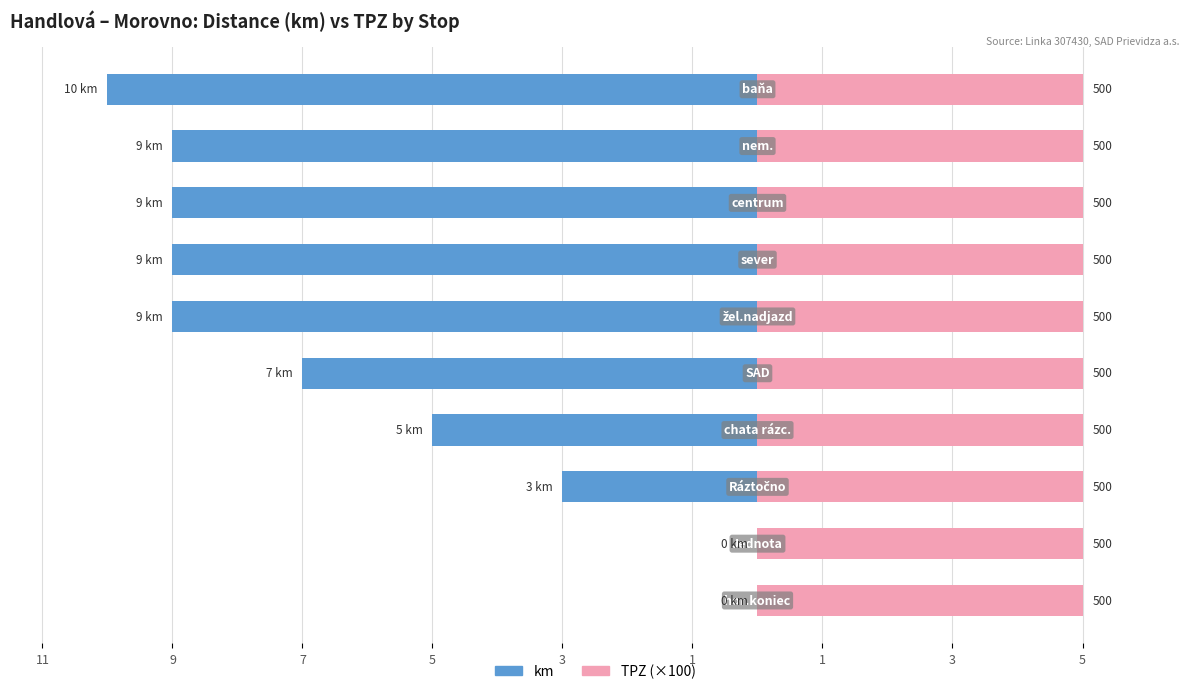

Which series has the largest total across all categories?

TPZ (×100)